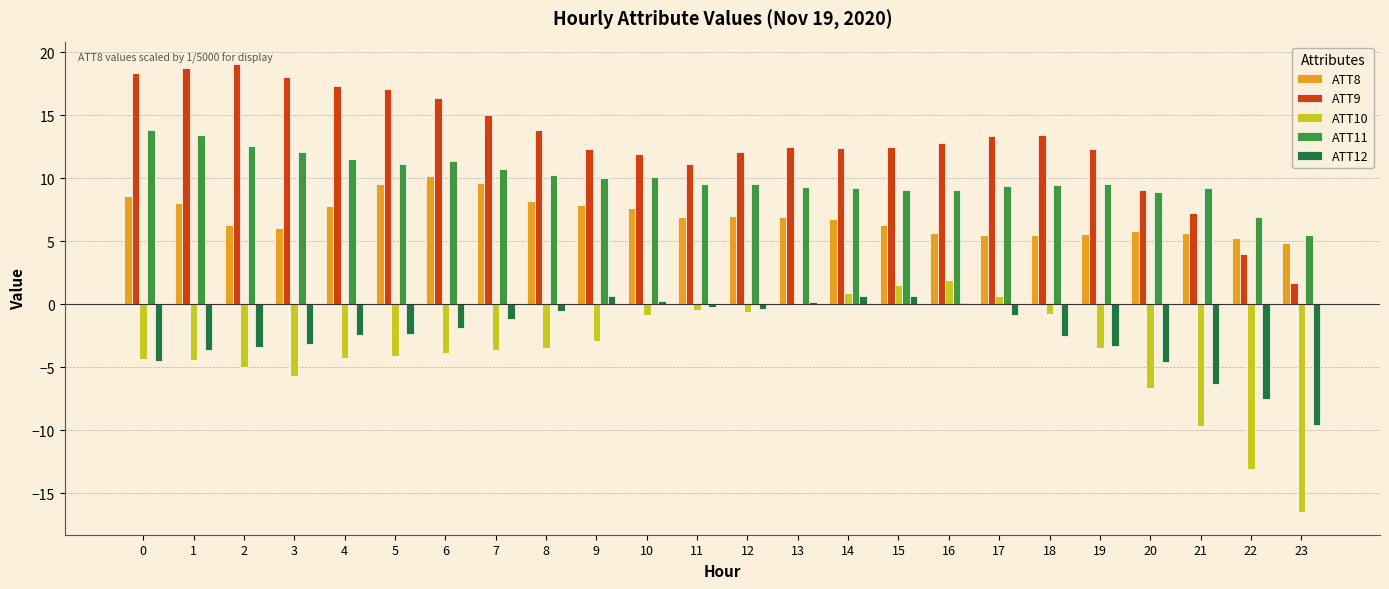

What is the difference between the ATT11 values at 20 and 7?

1.9